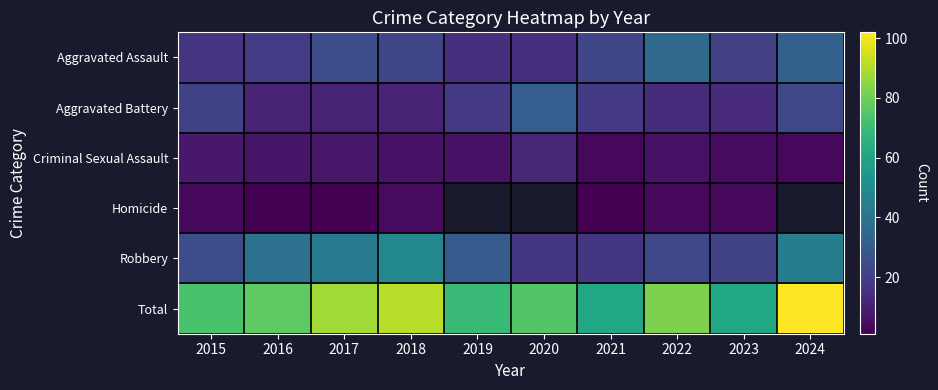

What is the minimum value shown in the chart?

1.0